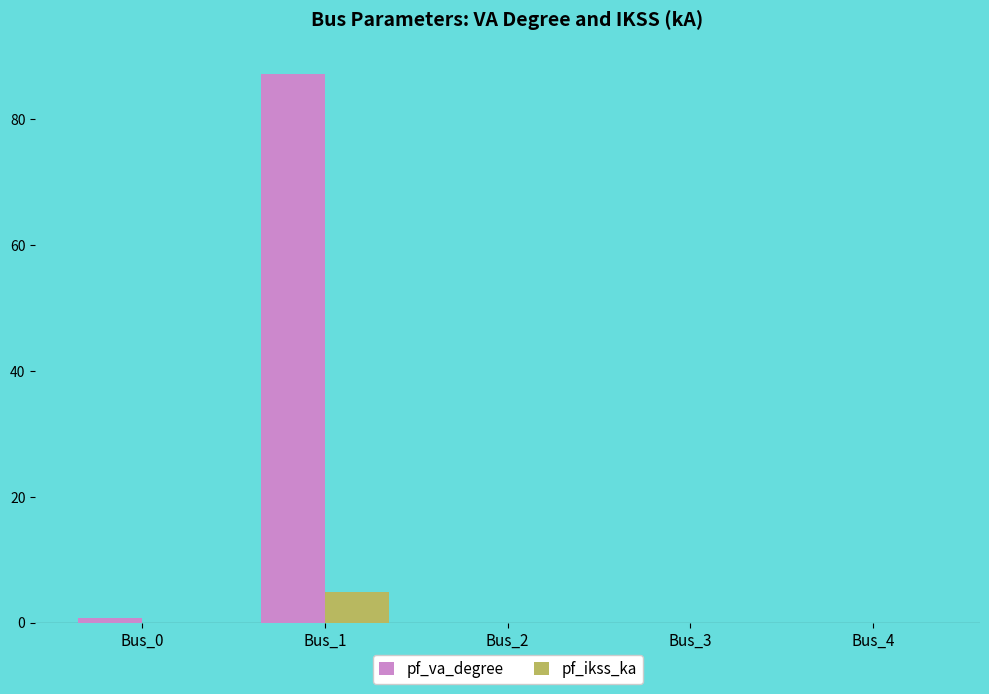

The value of pf_va_degree at Bus_4 is 0.0. True or false?

True